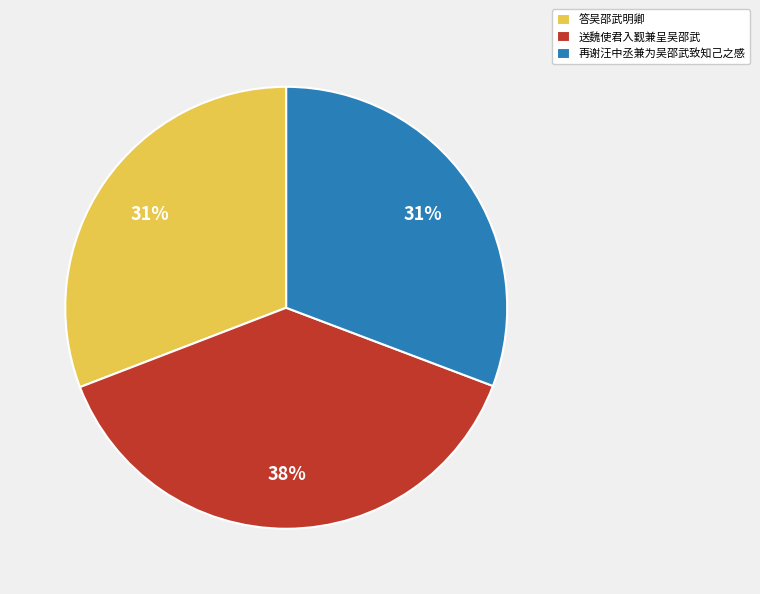

Is there any slice that represents more than half of the pie?

No